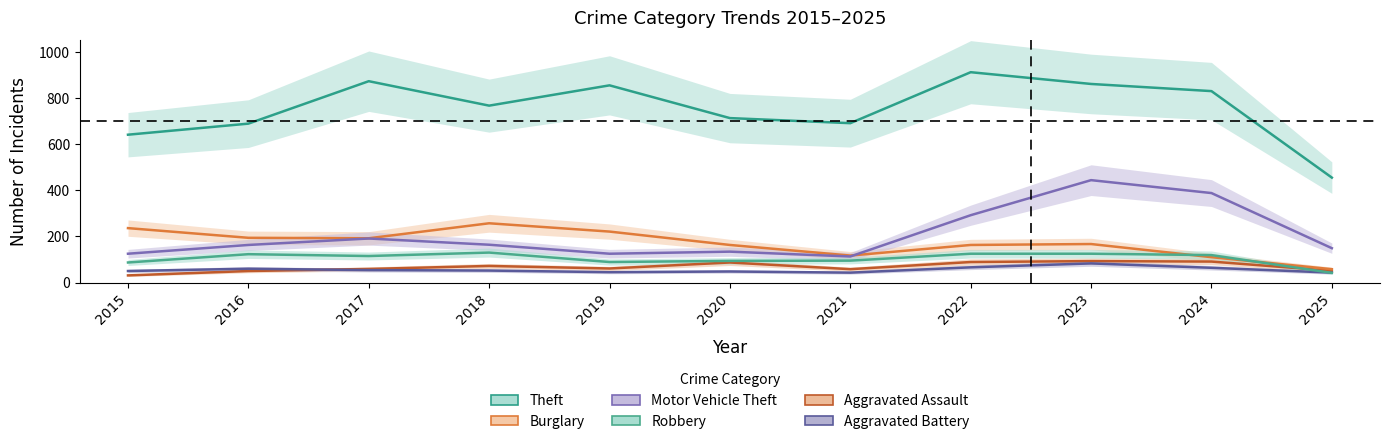

At how many categories does at least one series exceed 651?

9